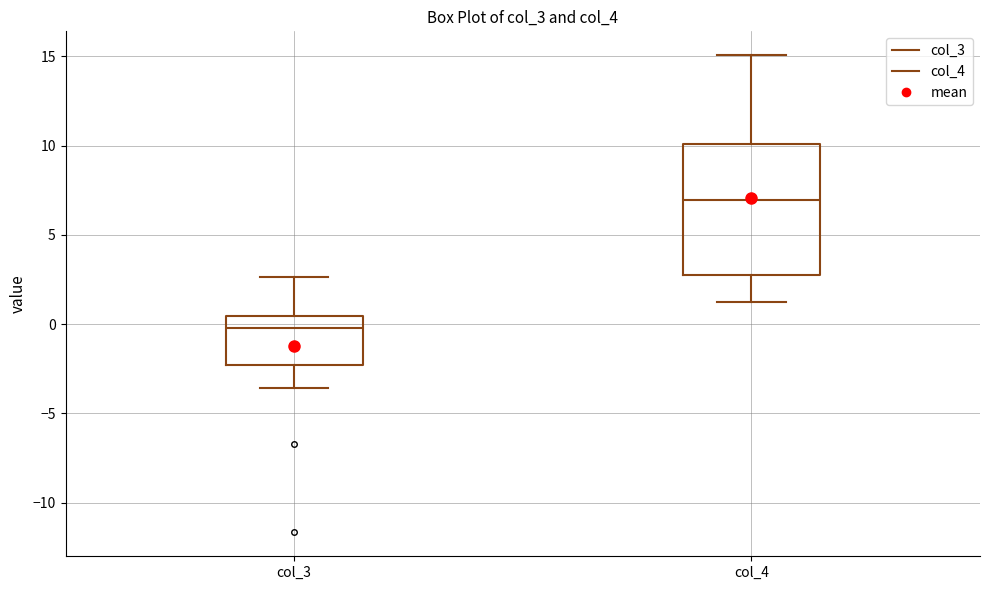

Reading left to right, transcribe this box plot: for each box, give where its median line is, the range the box spans, and where its two whiskers end, as read against the y-axis. The values are not printed on the chart, so give them approximately, as read against the axis.

col_3: median 0.0, box -2.5 to 0.5, whiskers -3.5 to 2.5
col_4: median 7.0, box 2.5 to 10.0, whiskers 1.5 to 15.0